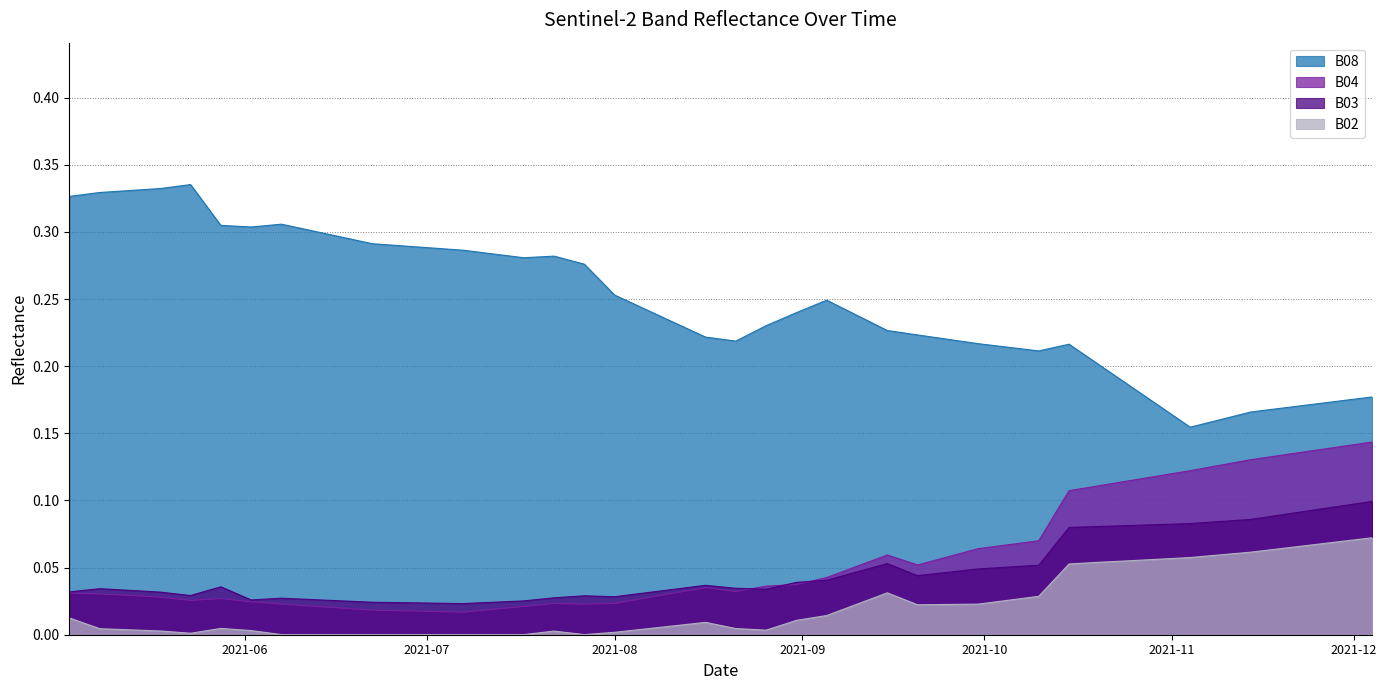

What is the total value across all series at 2021-06-17?

0.3